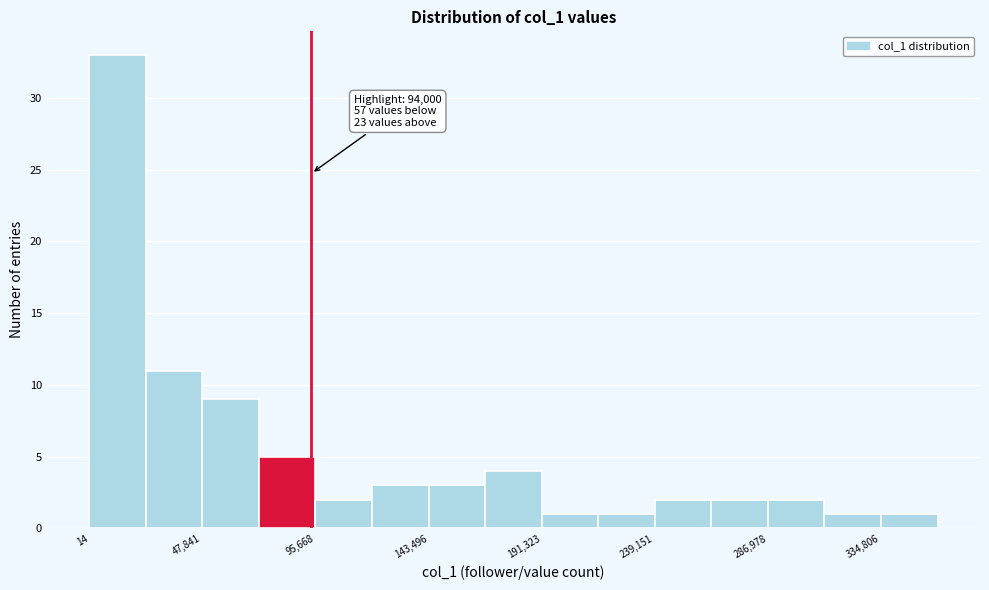

Which range on the x-axis has the tallest bar?

0 to 25000